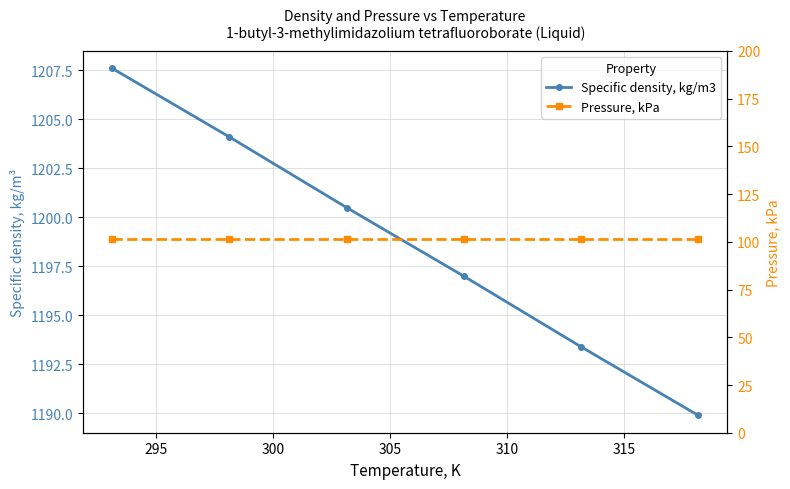

At how many categories does at least one series exceed 114?

6